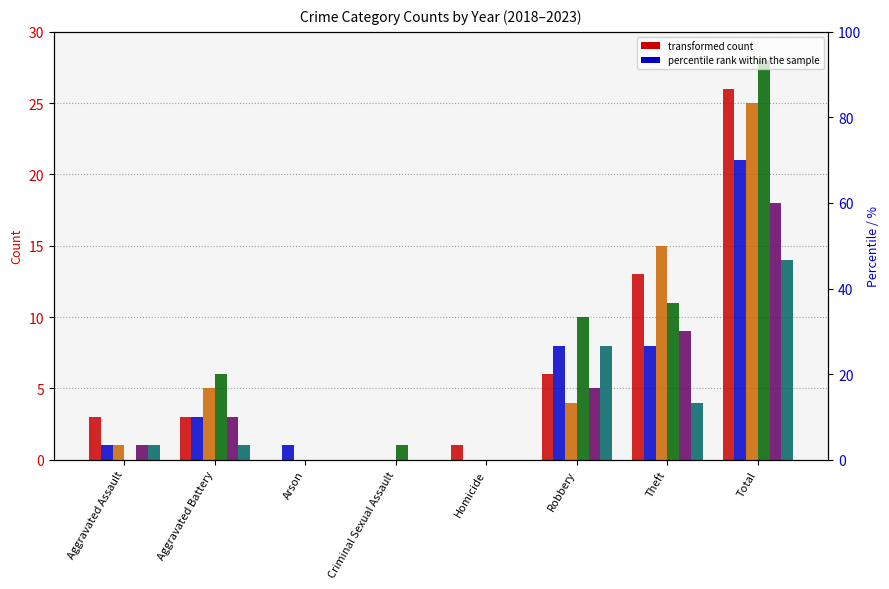

The value of 2023 at Theft is 9. True or false?

True